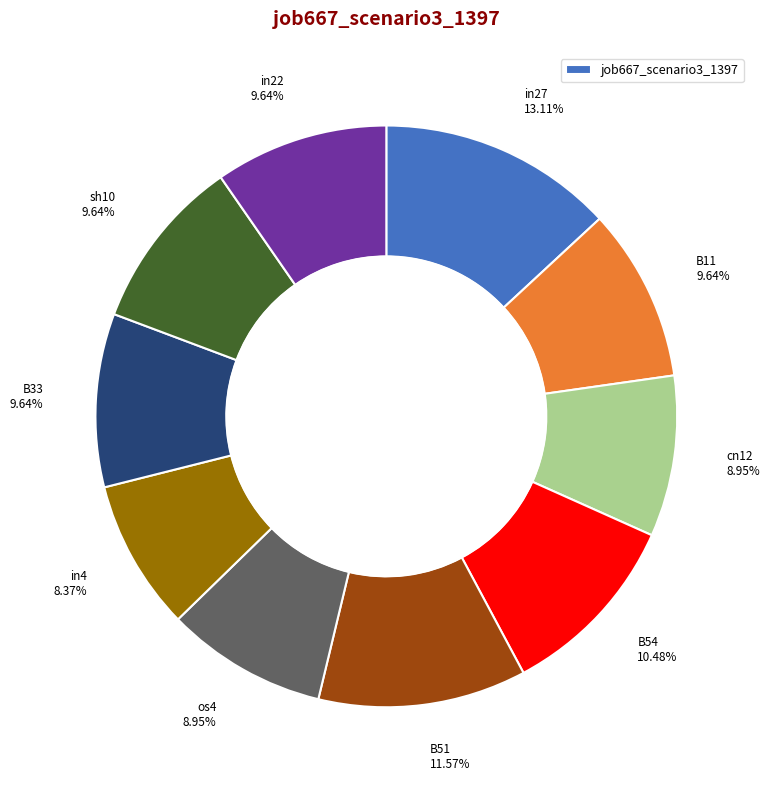

Is there any slice that represents more than half of the pie?

No